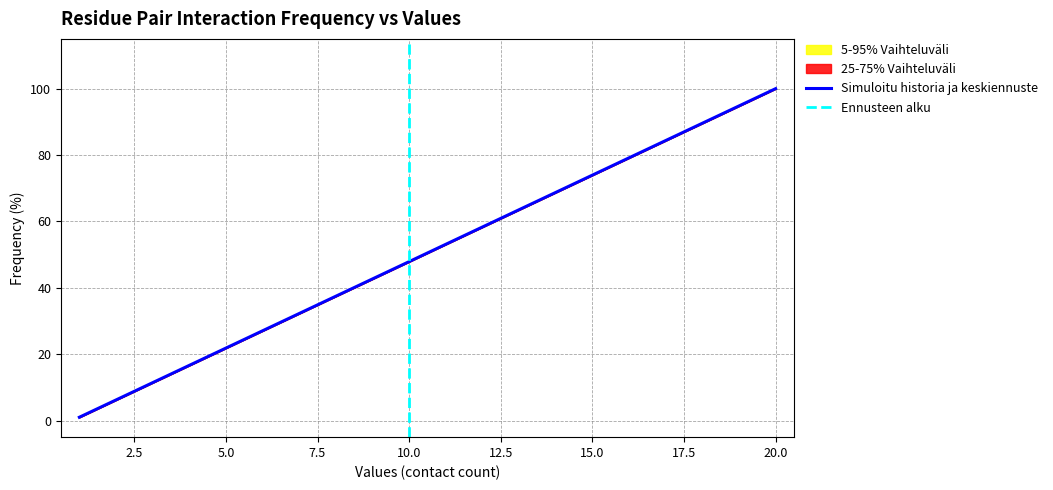

The value of Simuloitu historia ja keskiennuste at 10.0 is 47.9. True or false?

True